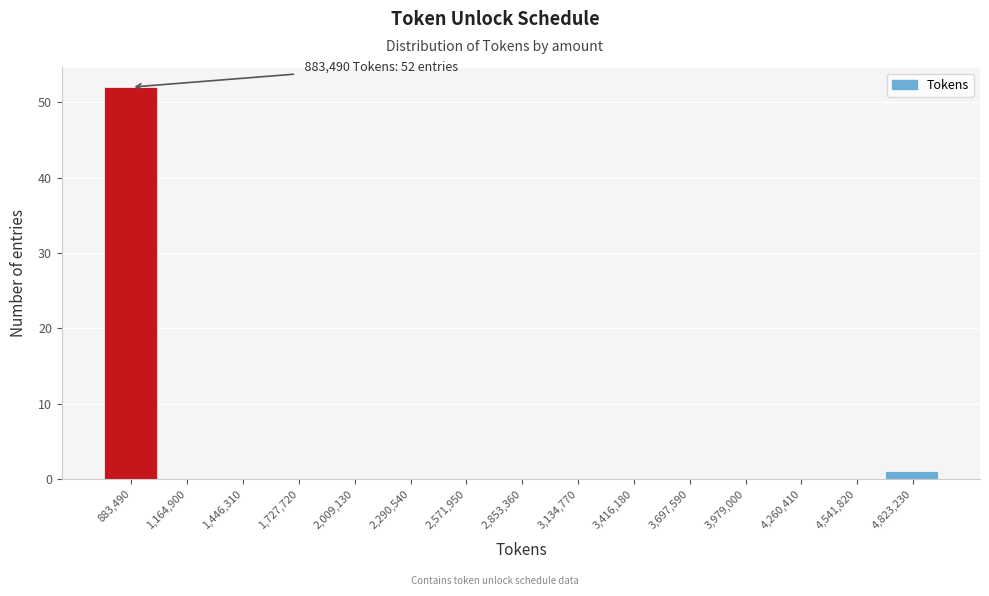

Reading left to right, transcribe all the data shown in this chart.

883,490=52	1,164,900=0	1,446,310=0	1,727,720=0	2,009,130=0	2,290,540=0	2,571,950=0	2,853,360=0	3,134,770=0	3,416,180=0	3,697,590=0	3,979,000=0	4,260,410=0	4,541,820=0	4,823,230=1